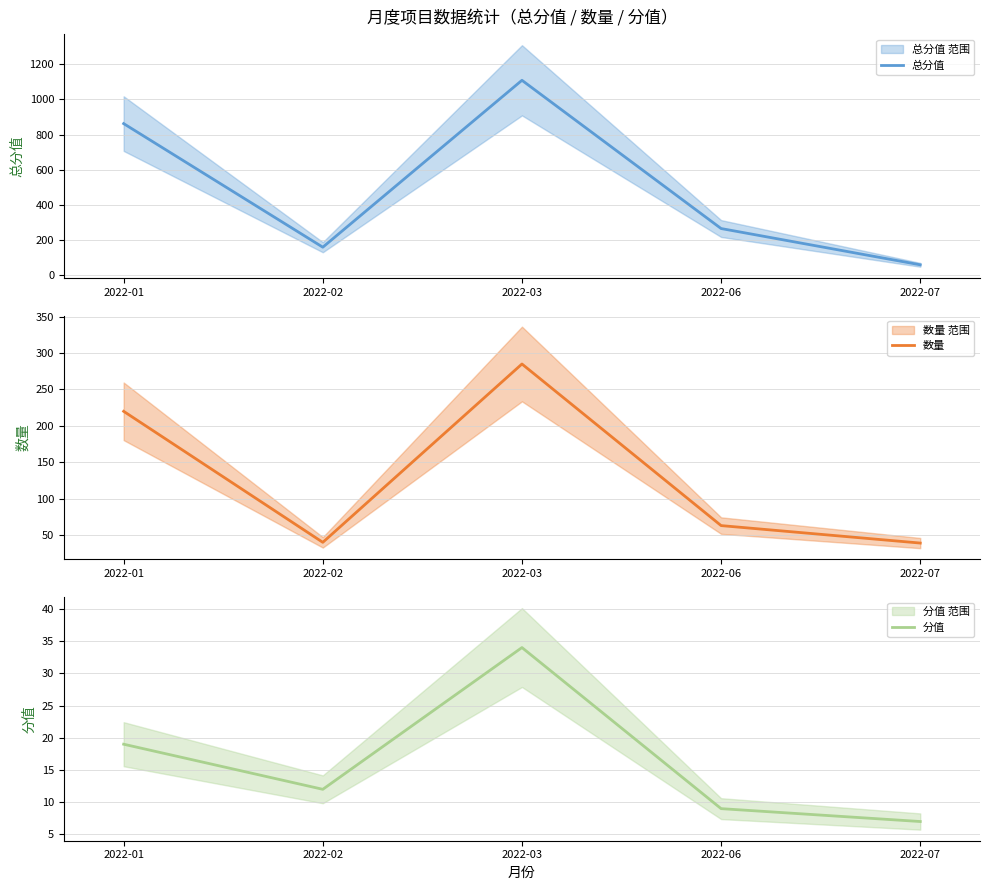

The 分值 series shows 34 at 2022-03. True or false?

True